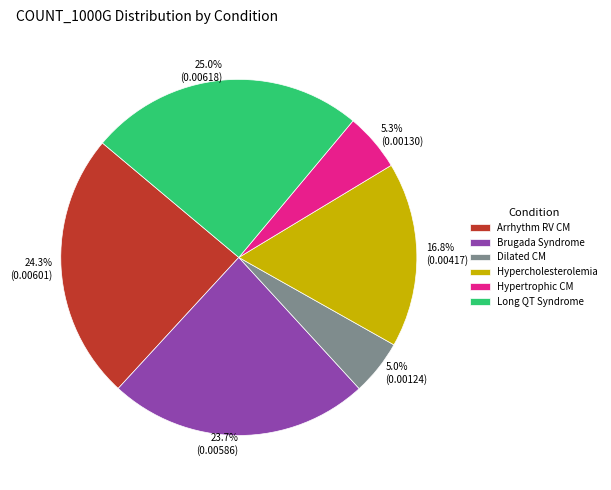

To the nearest percent, what portion does Dilated CM represent?

5%